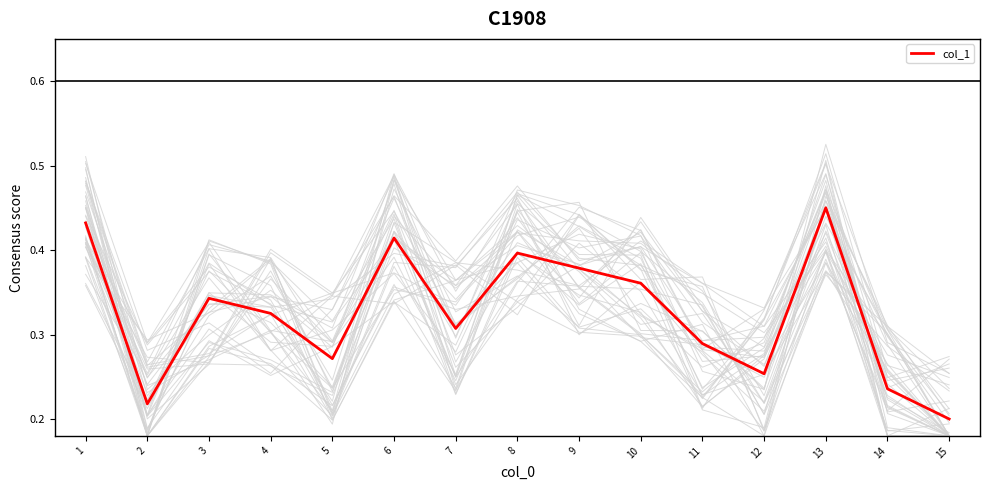

What is the minimum value shown in the chart?

0.2